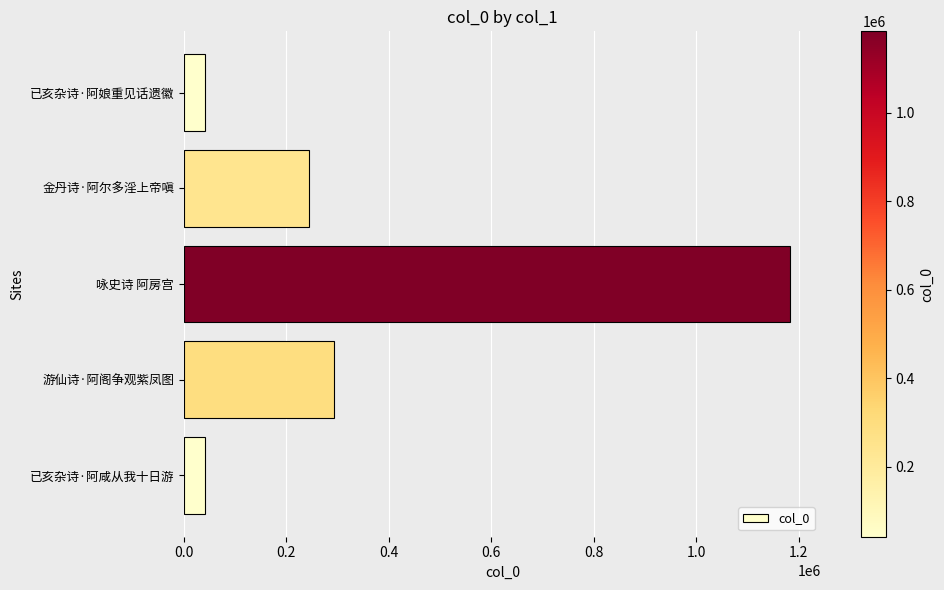

At which label is the value closest to 612718?

游仙诗·阿阁争观紫凤图